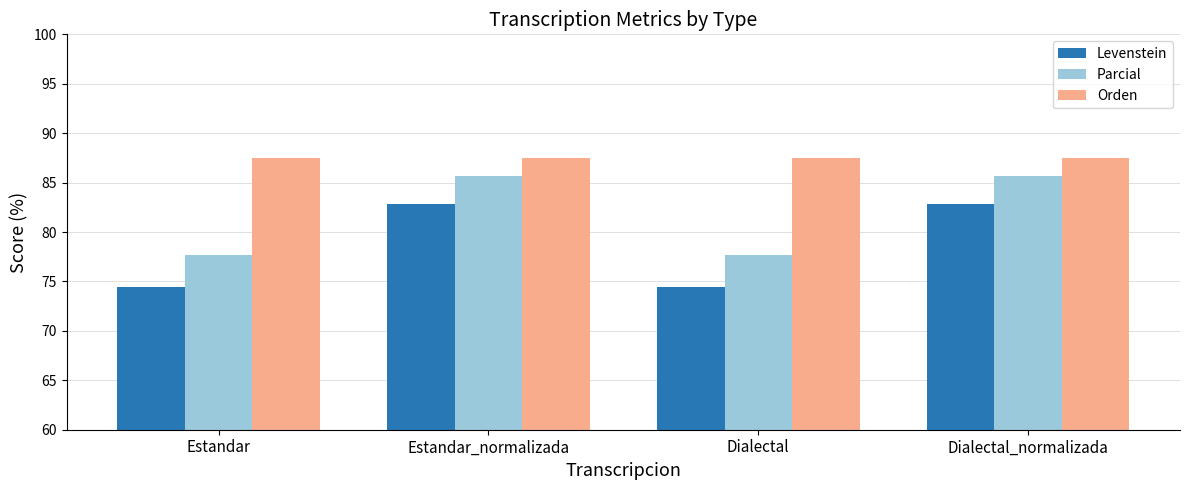

The Levenstein series shows 144.4 at Estandar_normalizada. True or false?

False